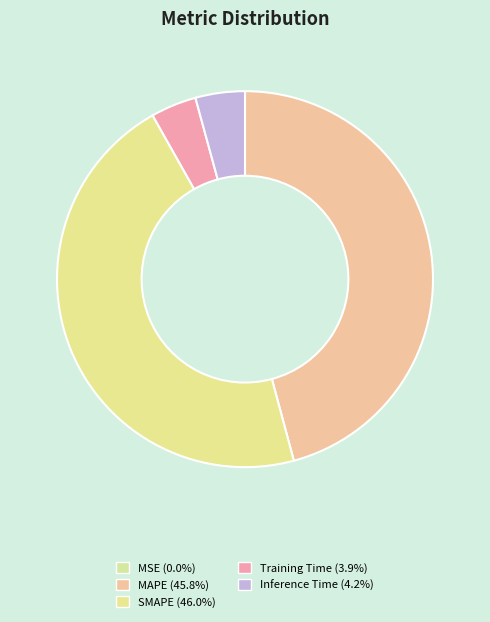

Count the number of slices in the pie.

5